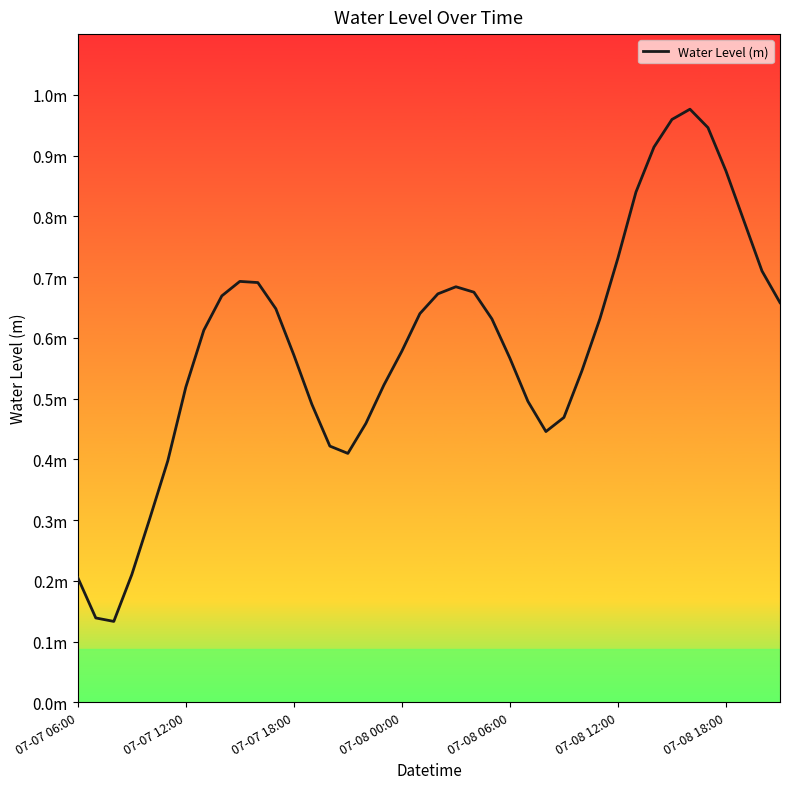

Where is the first local maximum?

9